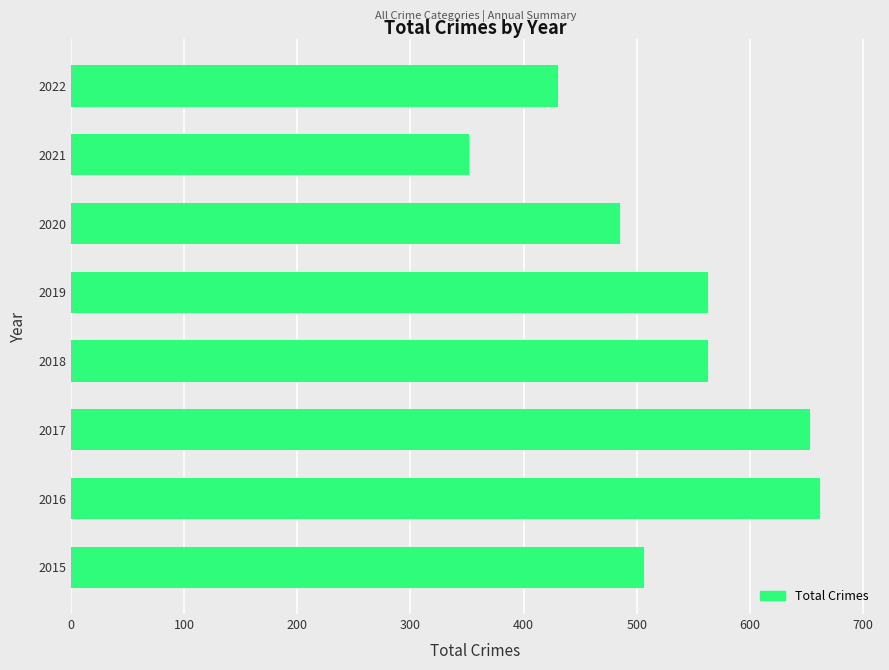

What is the change in value from 2016 to 2018?

-99